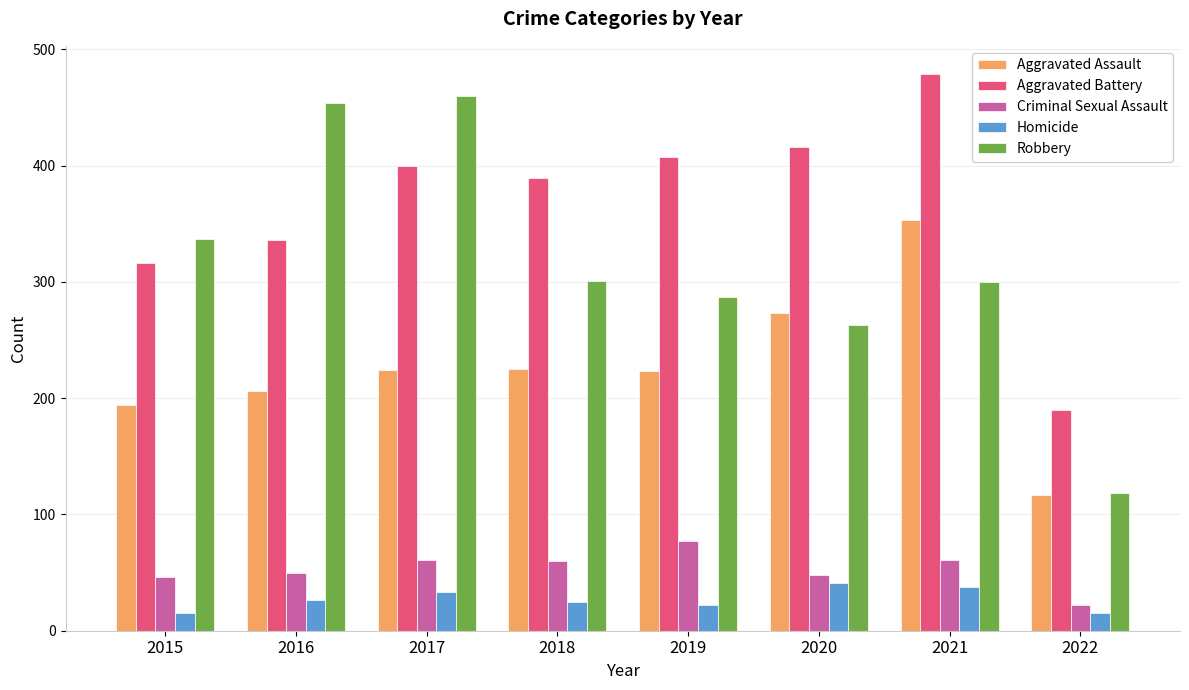

Is the value of Criminal Sexual Assault at 2021 greater than the value of Aggravated Battery at 2022?

No